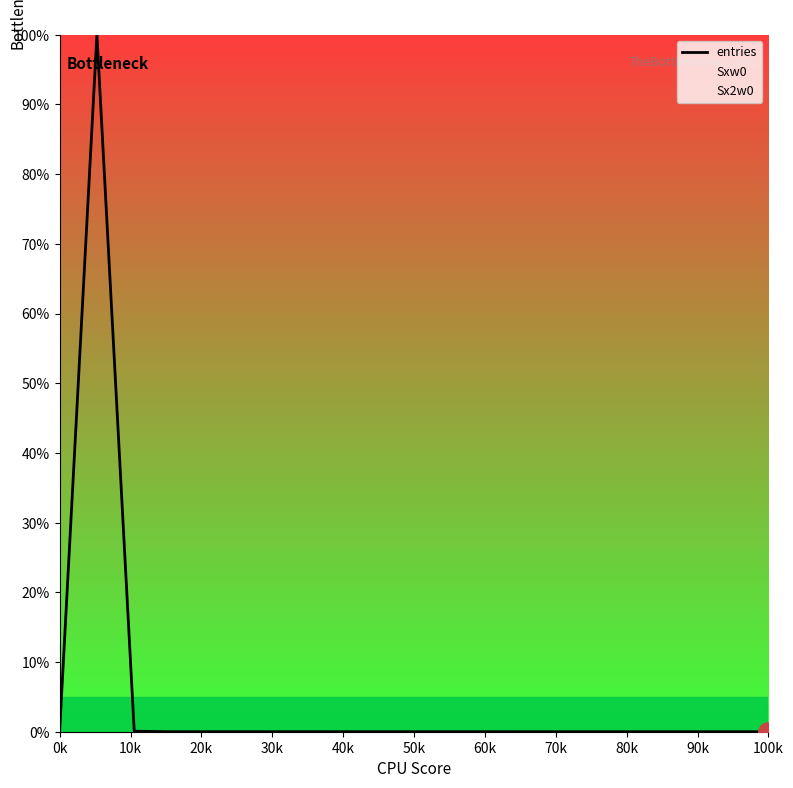

What is the maximum value for Sx2w0?

100.0